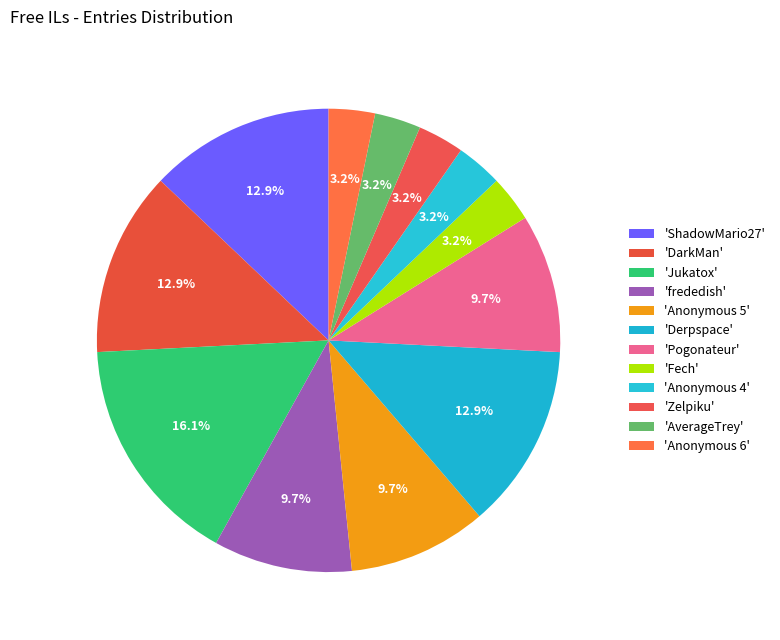

Rank the categories by value from lowest to highest.

Fech, Anonymous 4, Zelpiku, AverageTrey, Anonymous 6, frededish, Anonymous 5, Pogonateur, ShadowMario27, DarkMan, Derpspace, Jukatox